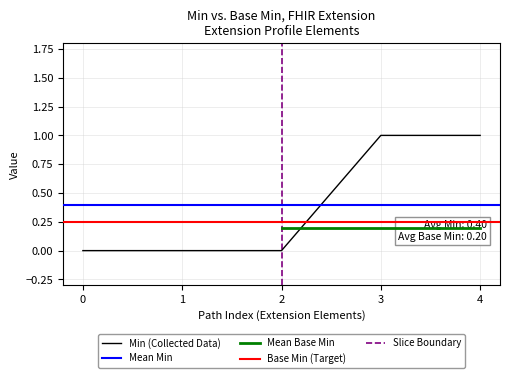

Count the number of categories in the chart.

5